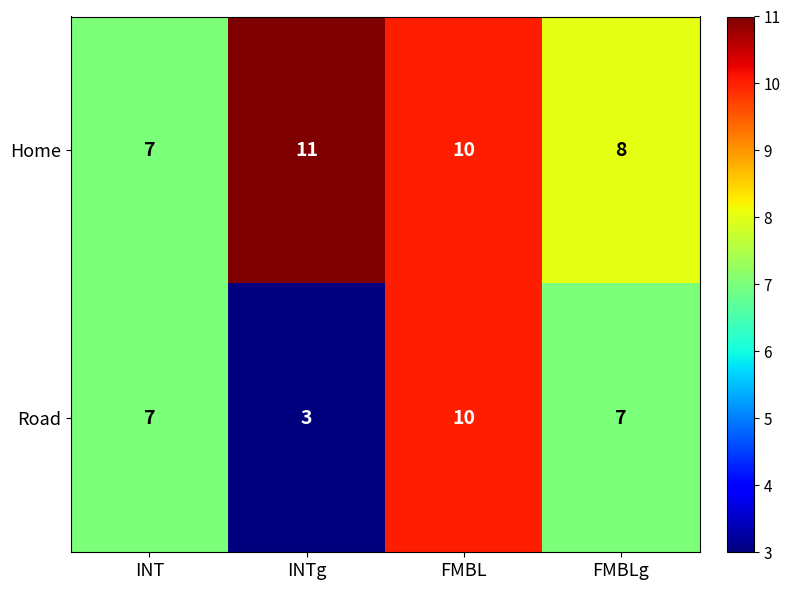

Reading right to left, list all the values displayed in this chart.

Home: 8	10	11	7
Road: 7	10	3	7